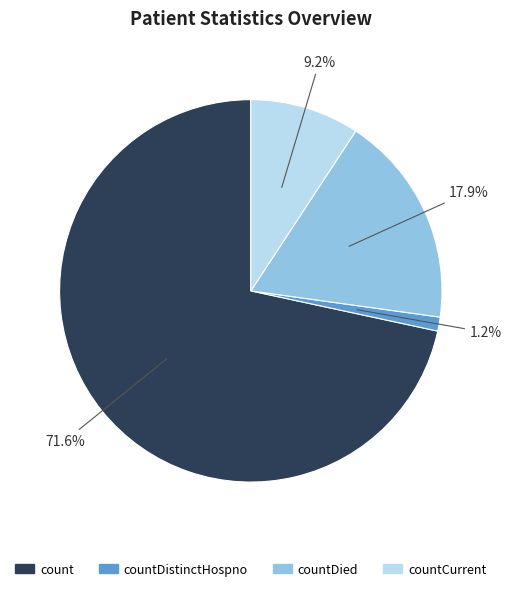

To the nearest percent, what is the difference between the largest and smallest slice percentages?

70%